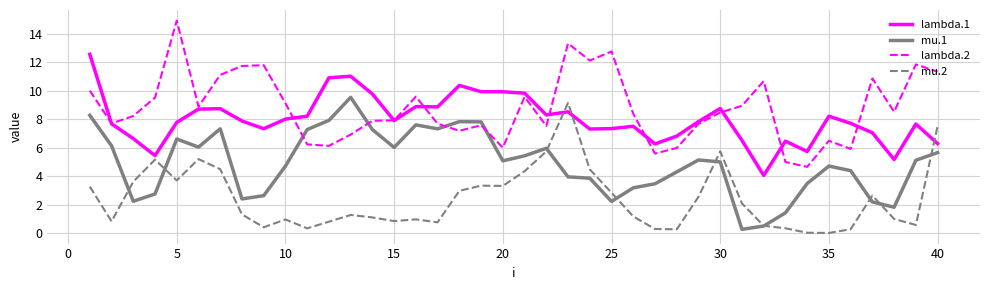

How many series are shown in this chart?

4